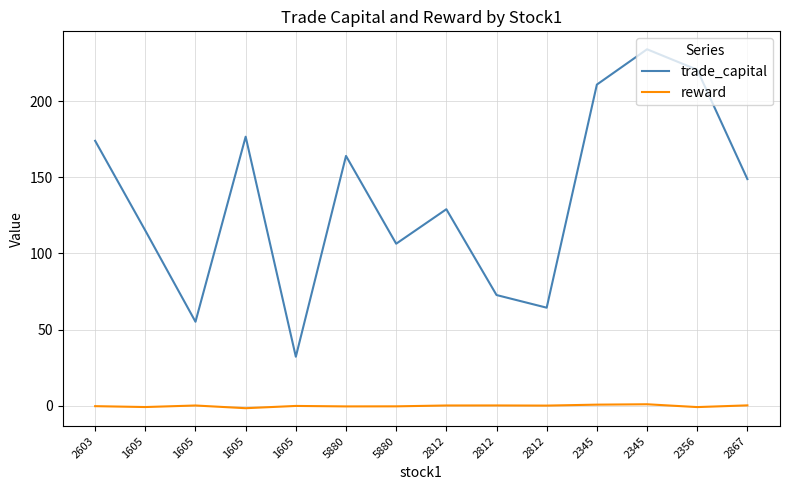

In reward, how many points are lower than both neighbors (excluding endpoints)?

5